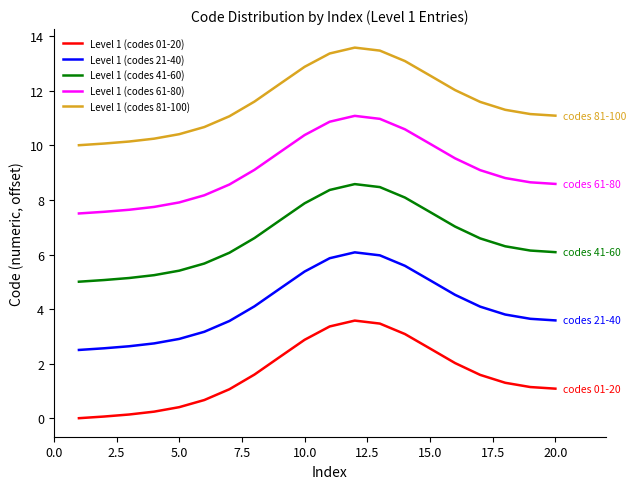

True or false: Level 1 (codes 61-80) and Level 1 (codes 41-60) cross at least once.

False